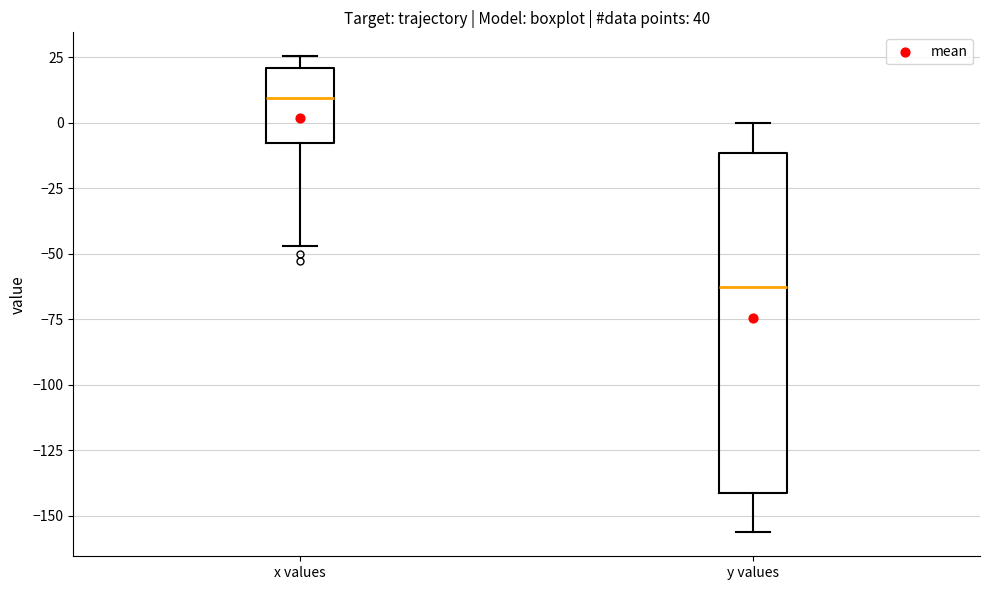

Where is the lower edge of the box for x values on the y-axis? The values are not printed on the chart, so give them approximately, as read against the axis.

-10